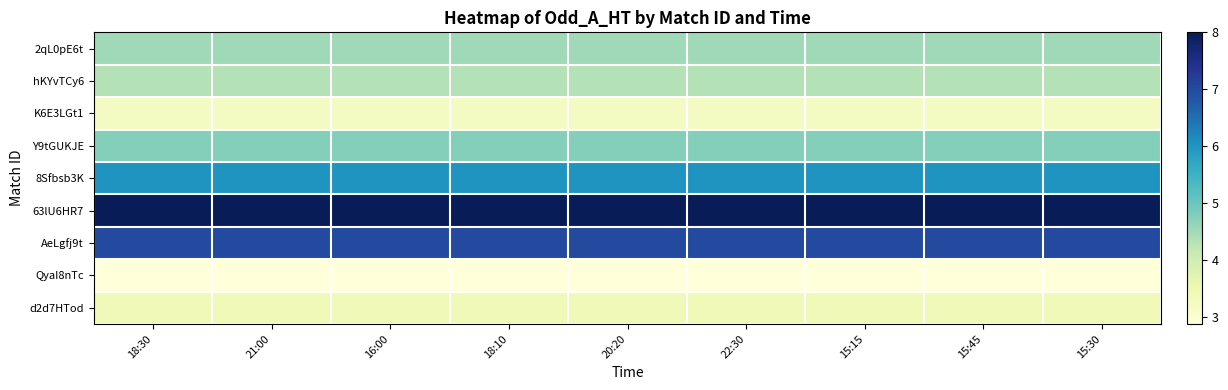

List the series in order of their peak value, highest first.

63lU6HR7, AeLgfj9t, 8Sfbsb3K, Y9tGUKJE, 2qL0pE6t, hKYvTCy6, d2d7HTod, K6E3LGt1, QyaI8nTc